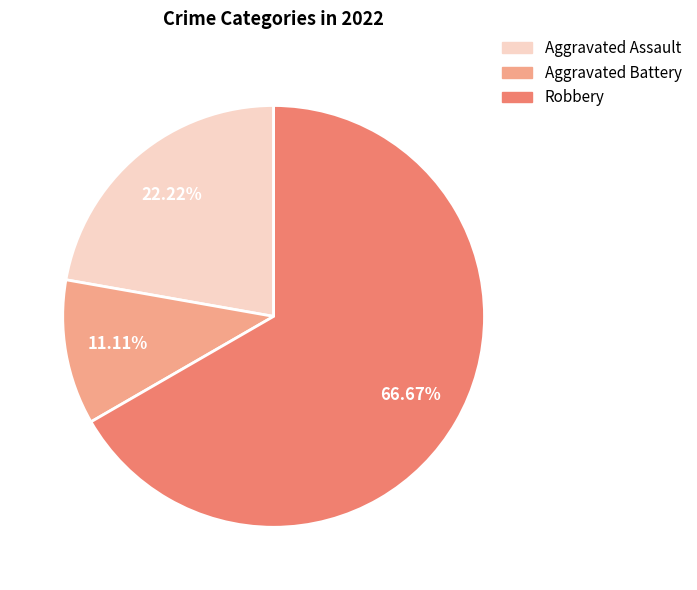

Which category has the smallest portion of the pie?

Aggravated Battery